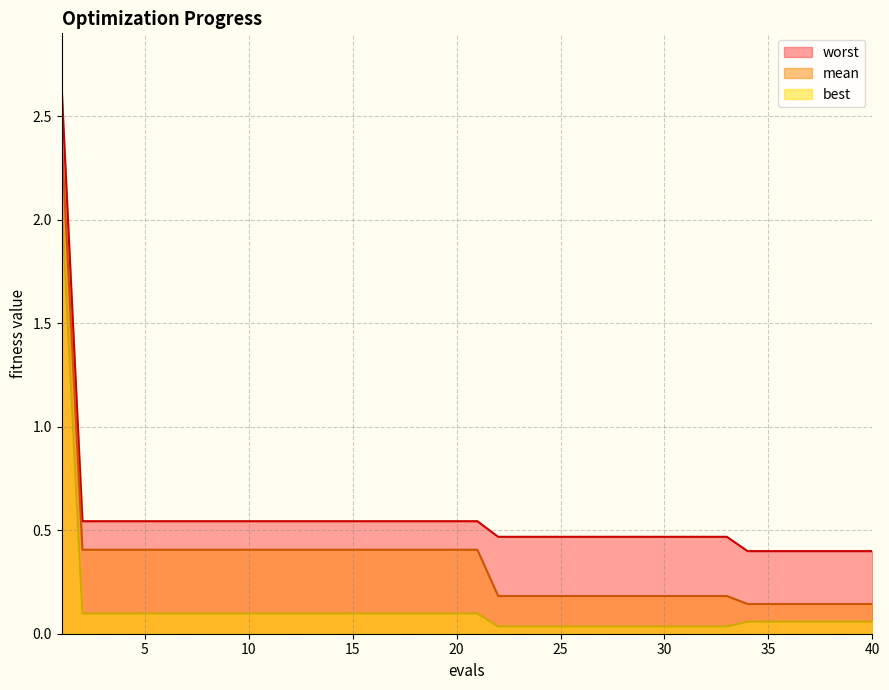

Does the chart have visible grid lines?

Yes